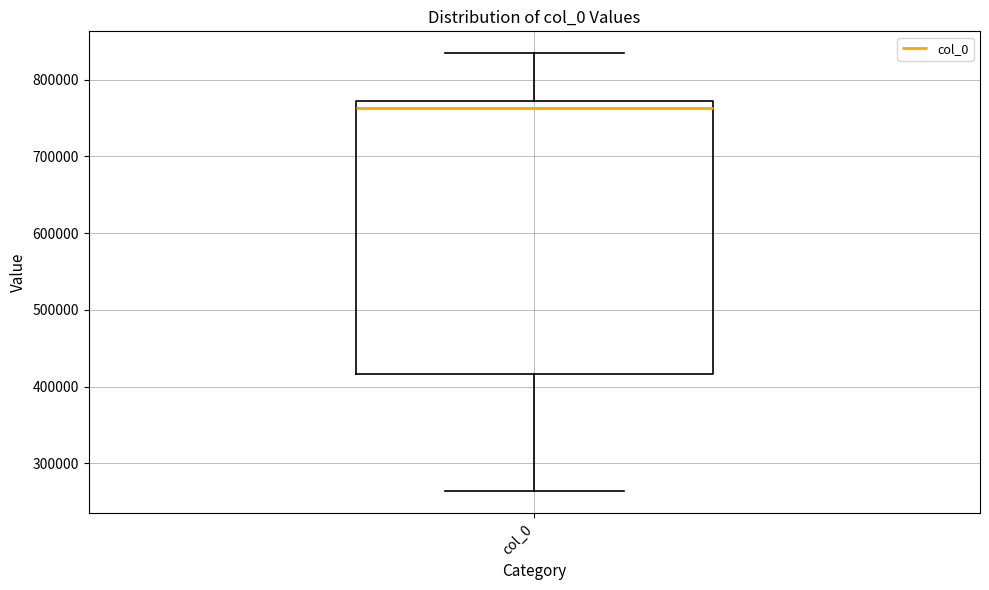

Transcribe this box plot: give where the median line is, the range the box spans, and where the two whiskers end, as read against the y-axis. The values are not printed on the chart, so give them approximately, as read against the axis.

median 760000, box 420000 to 770000, whiskers 260000 to 830000